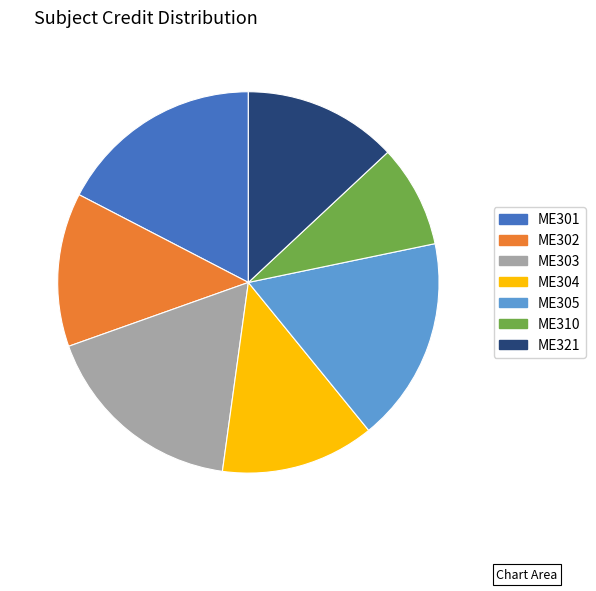

Count the number of slices in the pie.

7